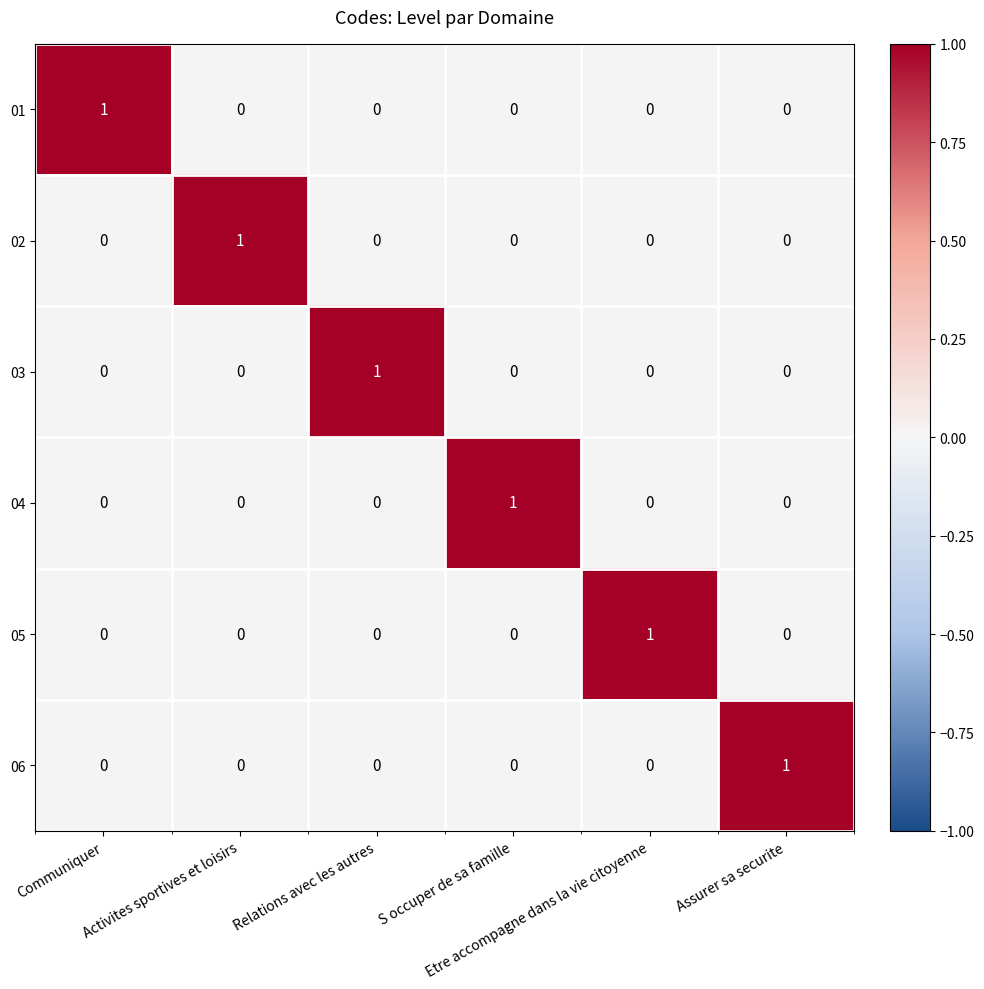

Count the 02 values in the range 0 to 1.

6